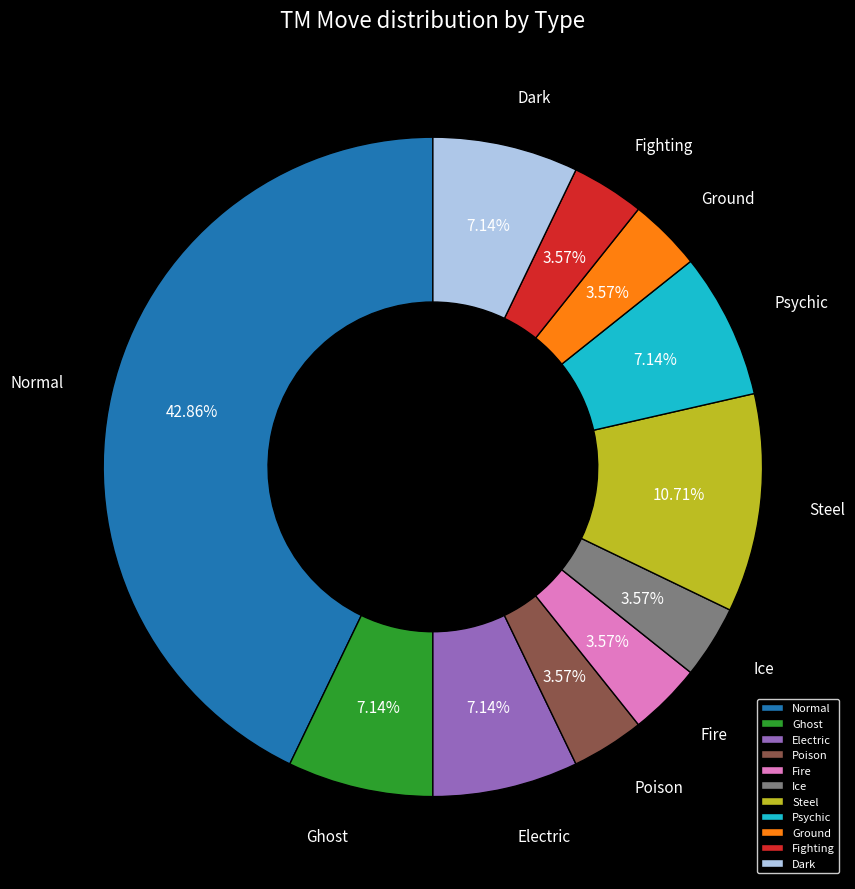

Is it true that Ice is 4% of the pie?

True